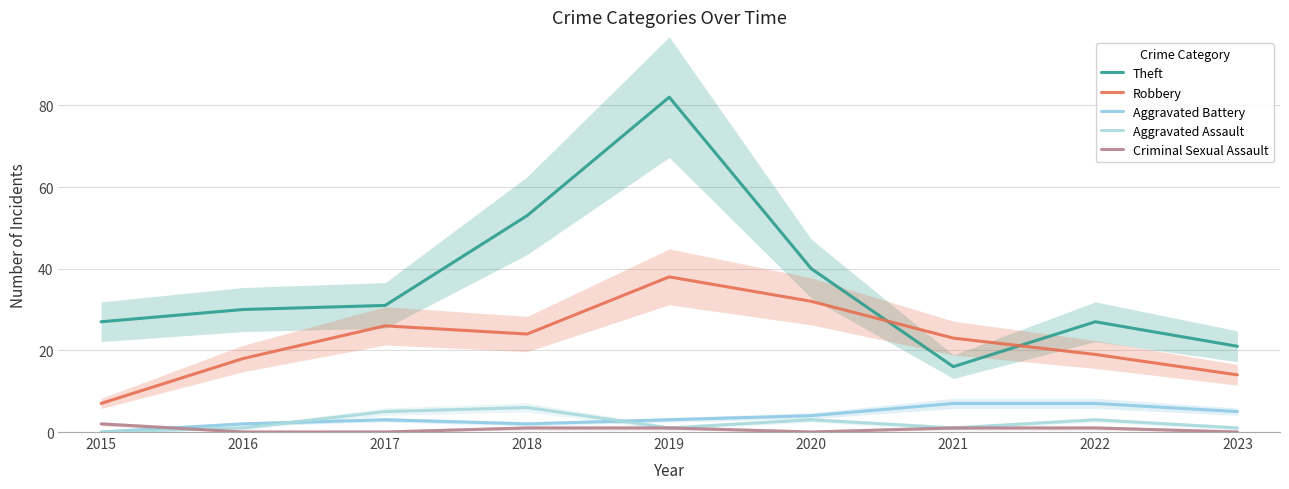

The value of Aggravated Assault at 2022 is 3. True or false?

True